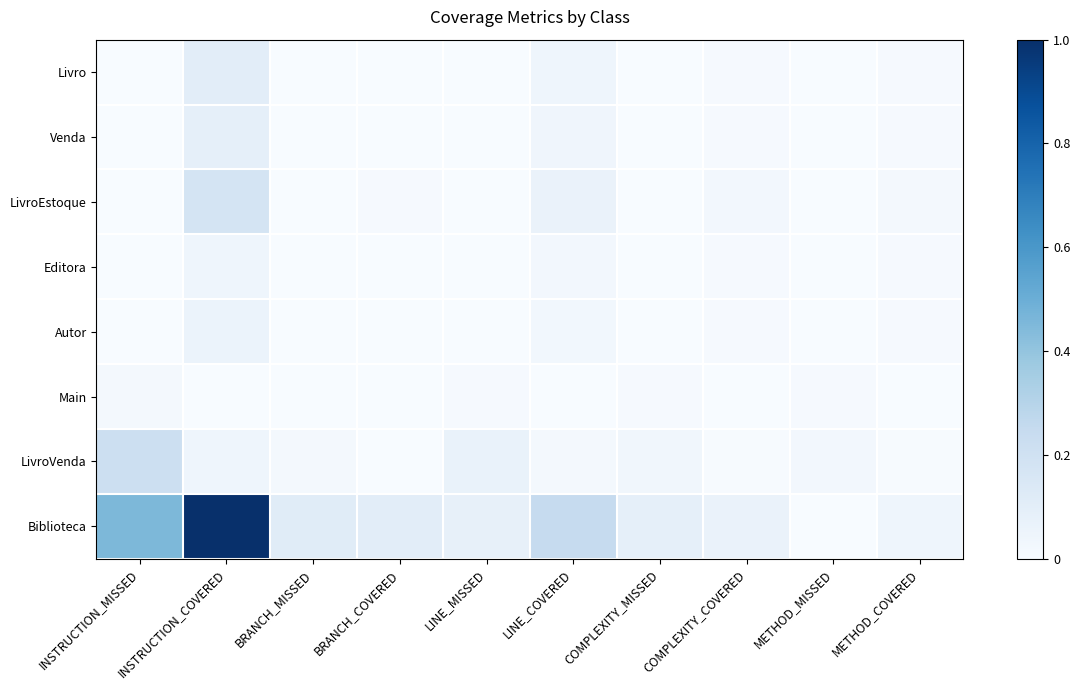

At how many categories does at least one series exceed 0?

10